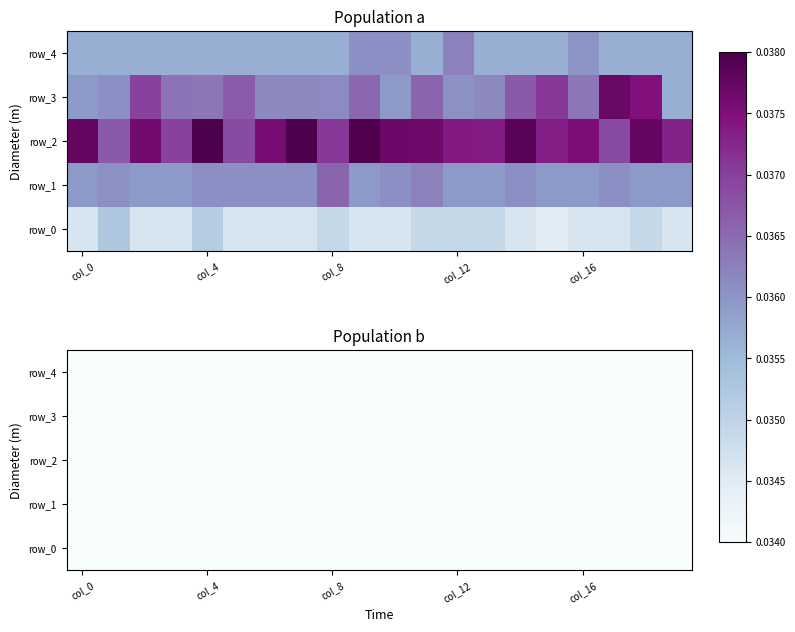

Count the row_3 values in the range 0 to 1.

20